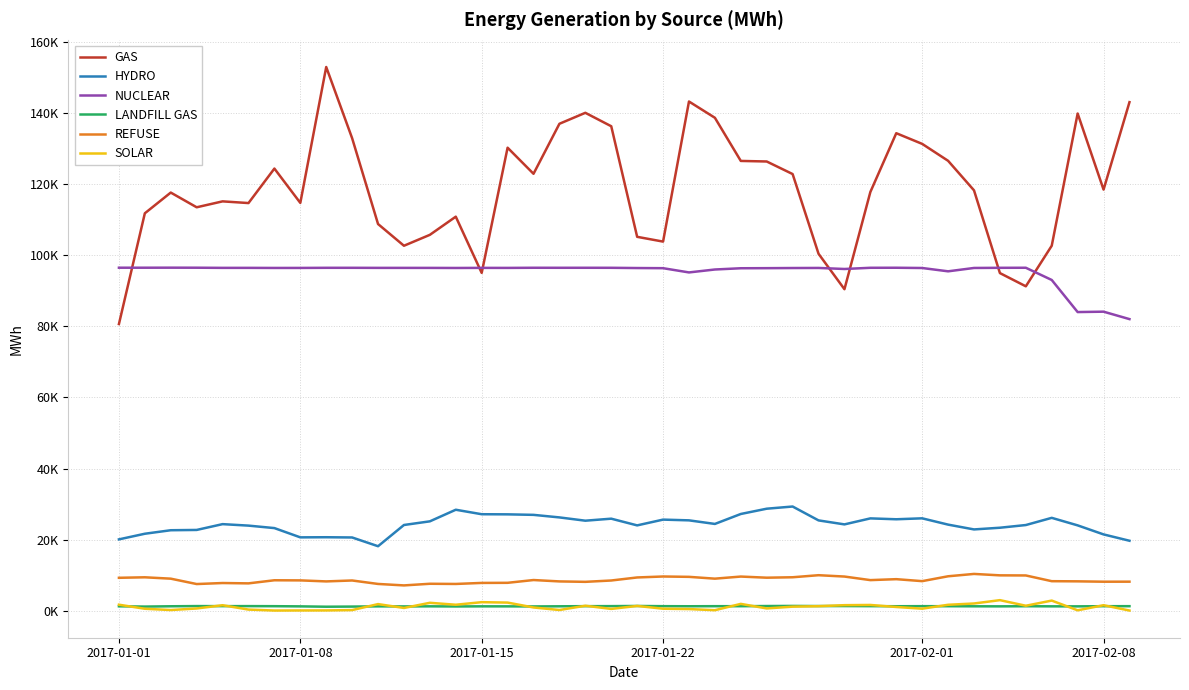

Is this an area chart (filled region under the line)?

No